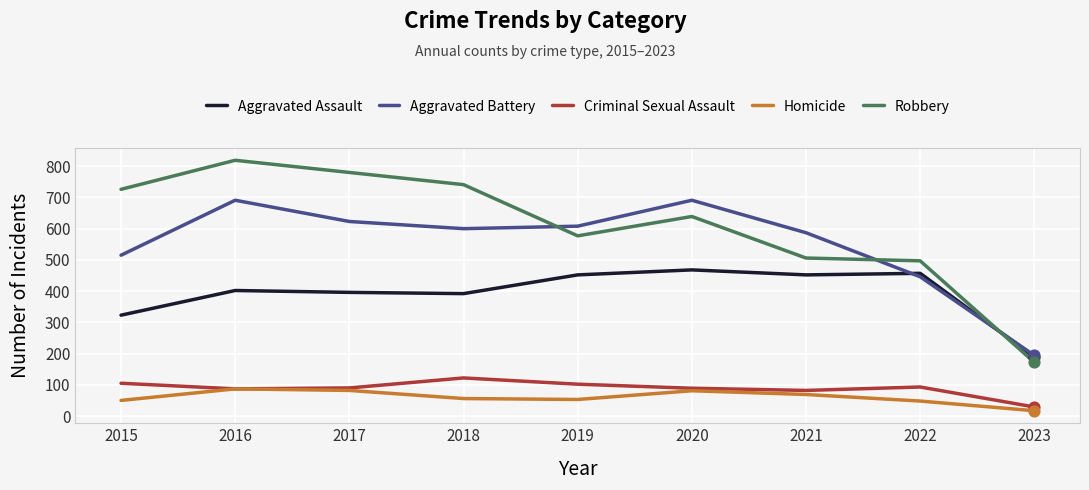

What is the spread (max minus min) of values at 2017?

698